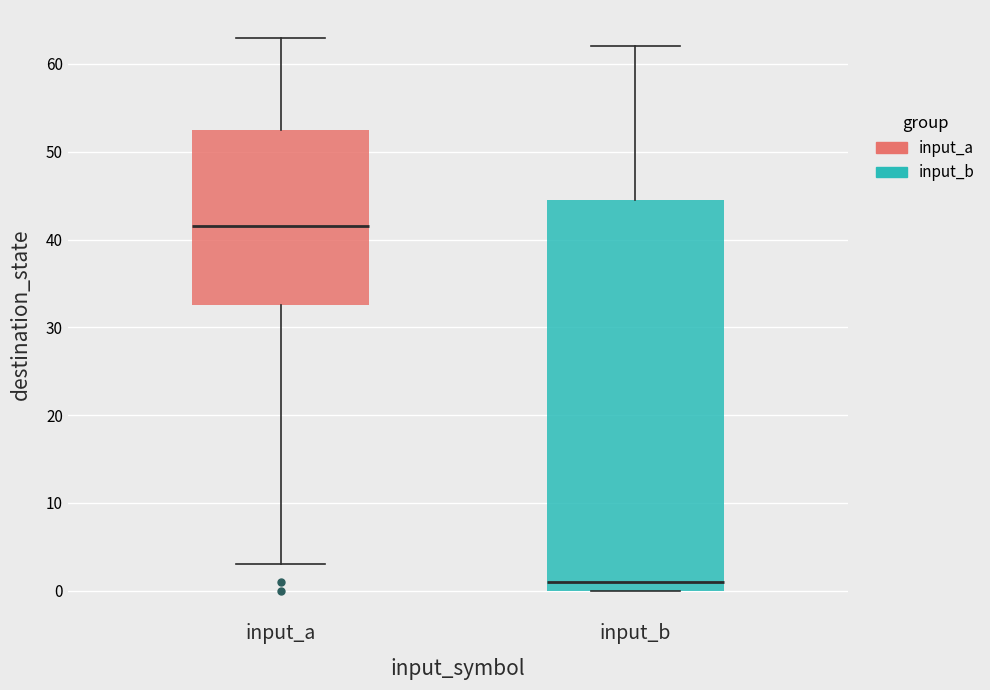

Reading left to right, read every box against the y-axis: the position of its median line, the range the box covers, and the ends of its whiskers. The values are not printed on the chart, so give them approximately, as read against the axis.

input_a: median 42, box 33 to 53, whiskers 3 to 63
input_b: median 1, box 0 to 45, whiskers 0 to 62